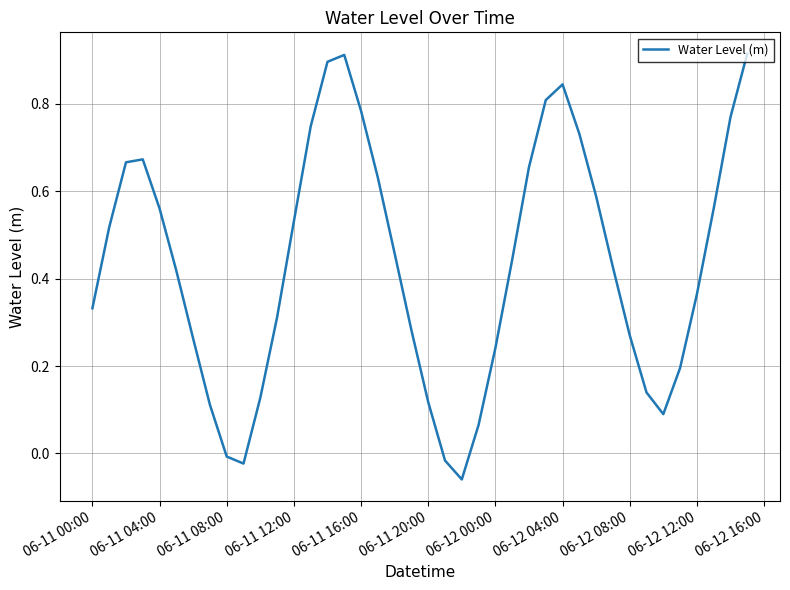

True or false: there are more than 0 points higher than both neighbors.

True